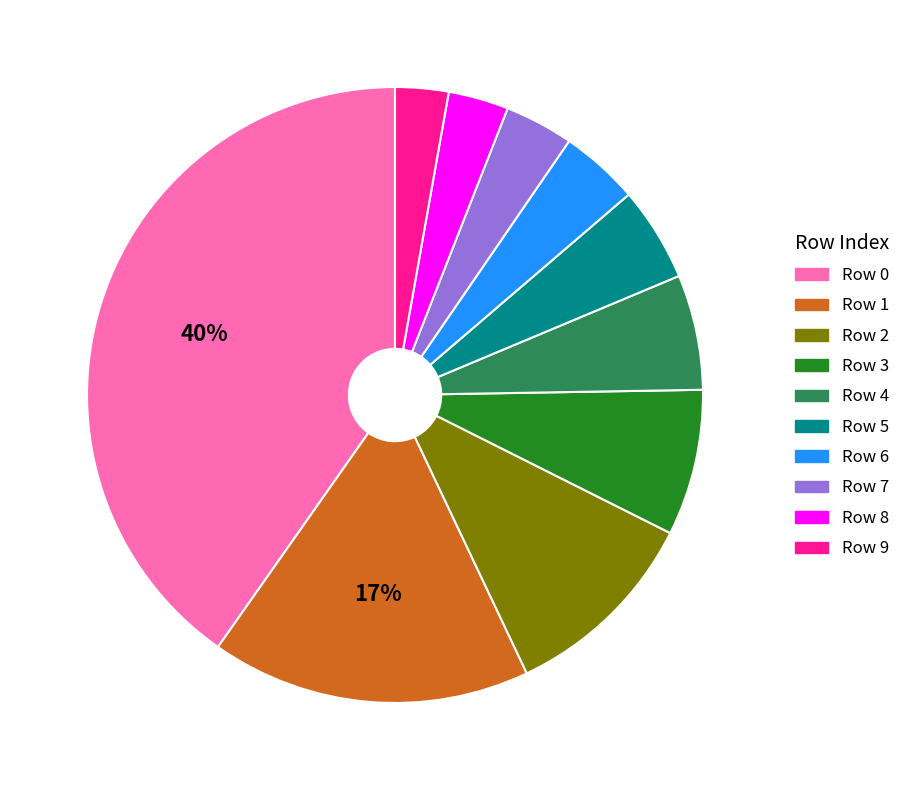

How many slices are in this pie chart?

10